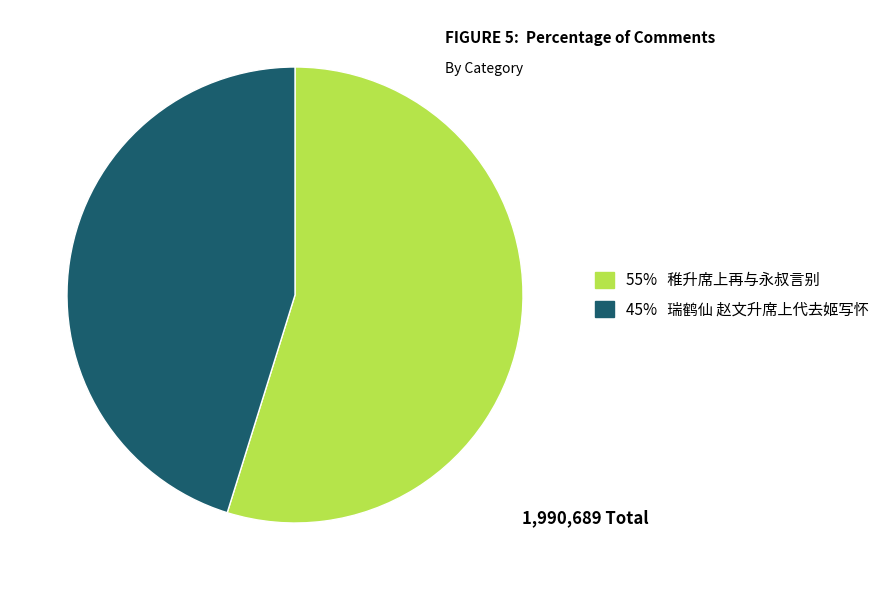

Is there a majority slice in this chart?

Yes